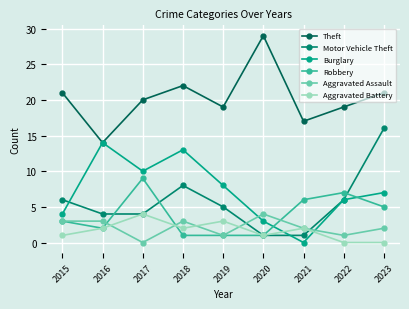

Reading right to left, extract all data points from this chart.

Theft: 2023=21	2022=19	2021=17	2020=29	2019=19	2018=22	2017=20	2016=14	2015=21
Motor Vehicle Theft: 2023=16	2022=6	2021=1	2020=1	2019=5	2018=8	2017=4	2016=4	2015=6
Burglary: 2023=7	2022=6	2021=0	2020=3	2019=8	2018=13	2017=10	2016=14	2015=4
Robbery: 2023=5	2022=7	2021=6	2020=1	2019=1	2018=1	2017=9	2016=2	2015=3
Aggravated Assault: 2023=2	2022=1	2021=2	2020=4	2019=1	2018=3	2017=0	2016=3	2015=3
Aggravated Battery: 2023=0	2022=0	2021=2	2020=1	2019=3	2018=2	2017=4	2016=2	2015=1